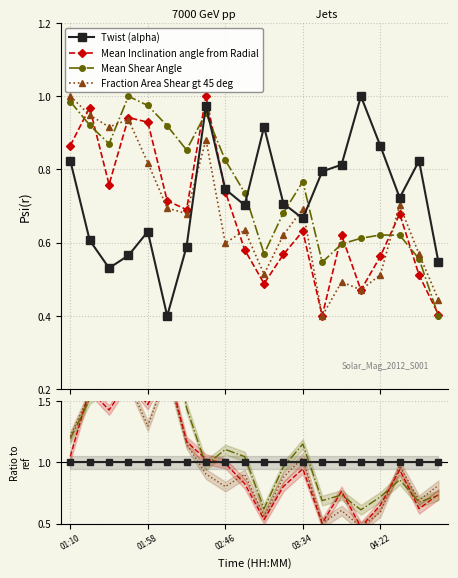

Which category has the lowest value in the Mean Inclination angle from Radial series?

13